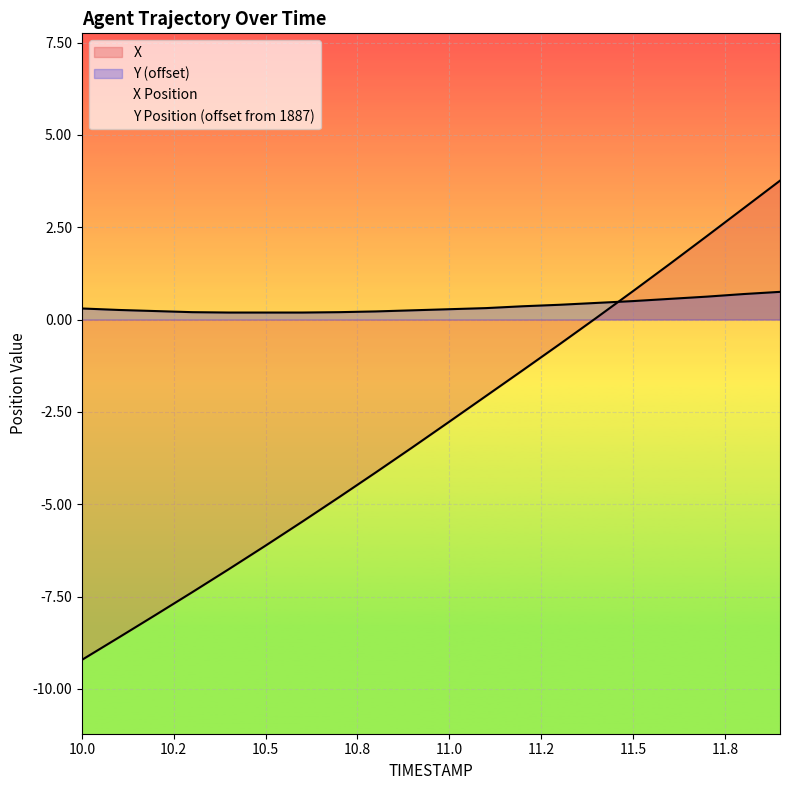

What is the difference between the Y values at 10.3 and 11.1?

0.1